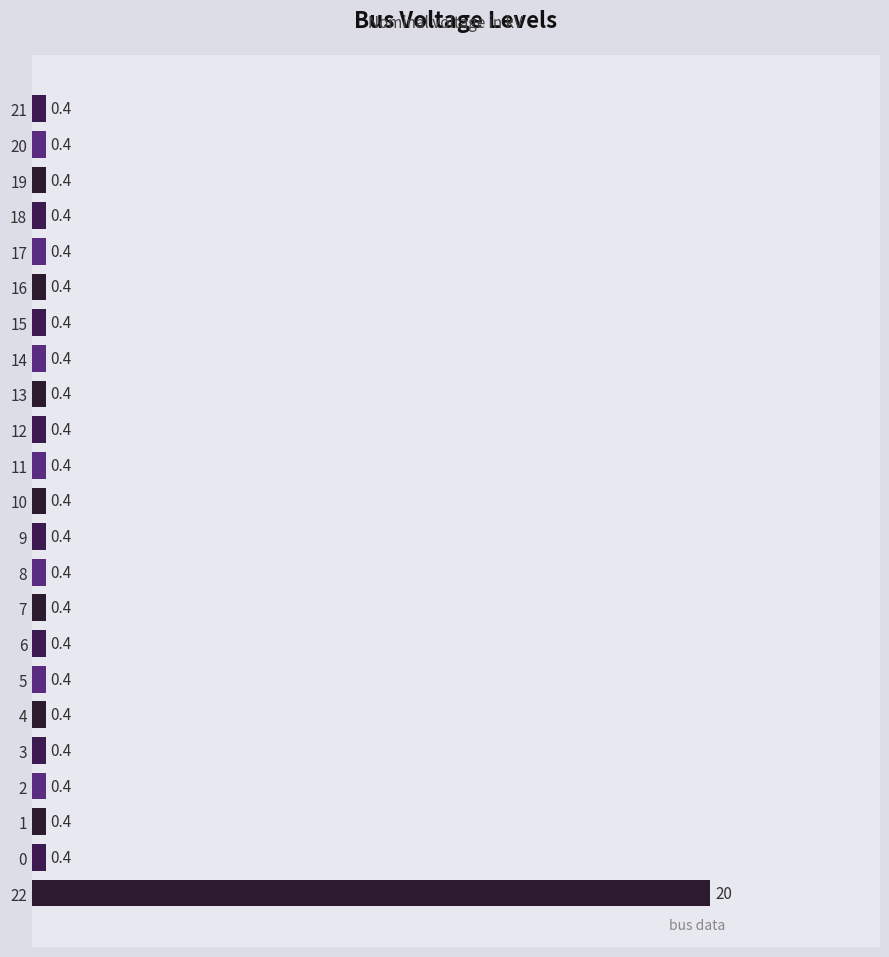

How many series are shown in this chart?

1